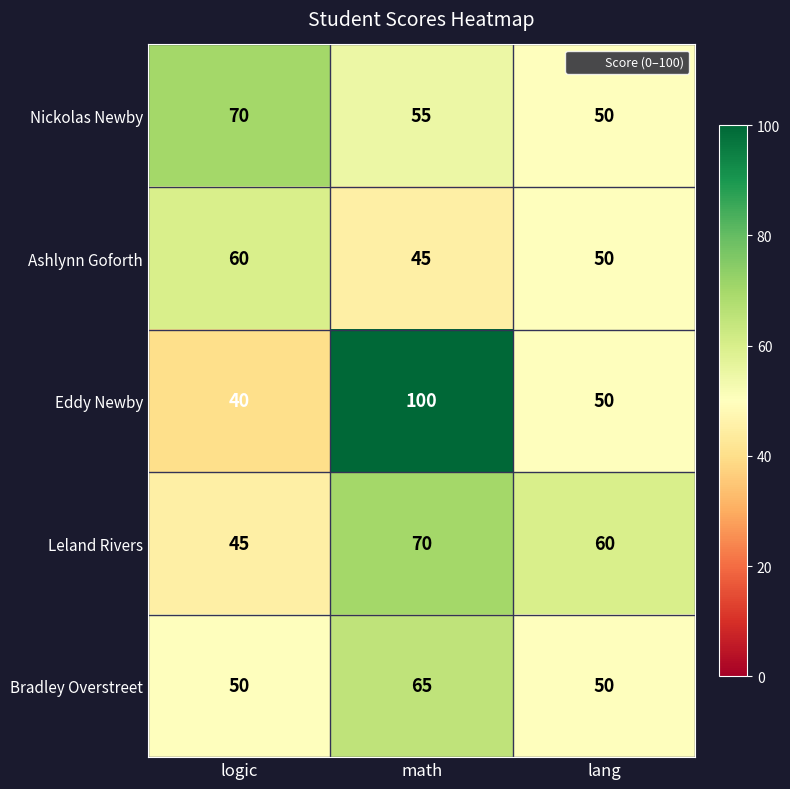

What is the spread (max minus min) of values at lang?

10